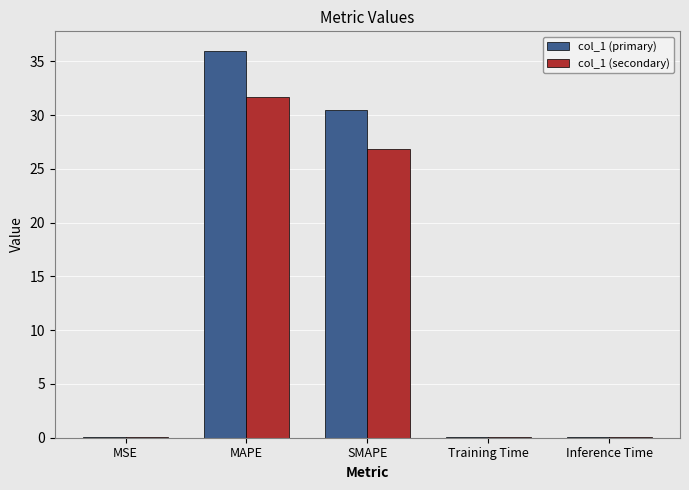

Which category has the highest value in the col_1 (secondary) series?

MAPE